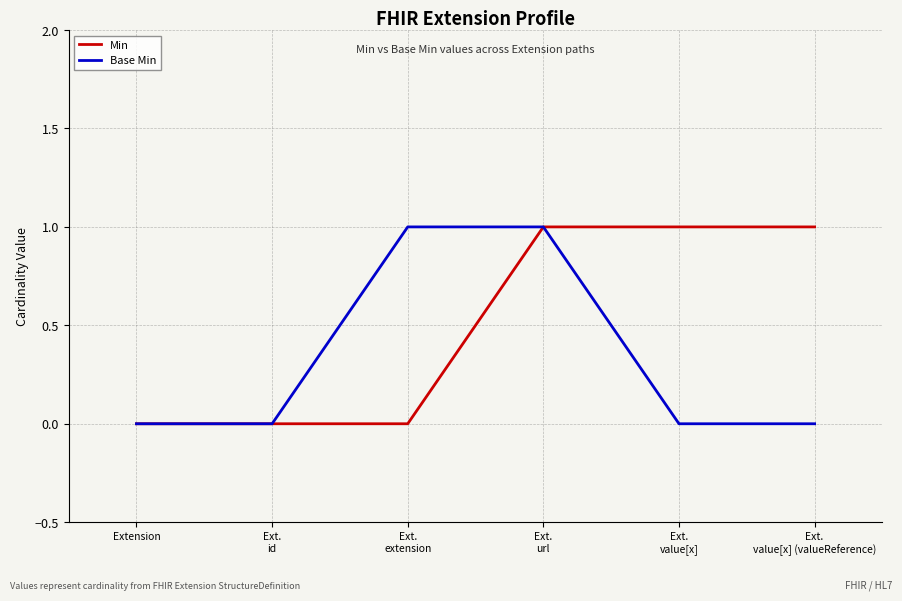

Between Ext.
id and Ext.
extension, which series saw the biggest shift?

Base Min